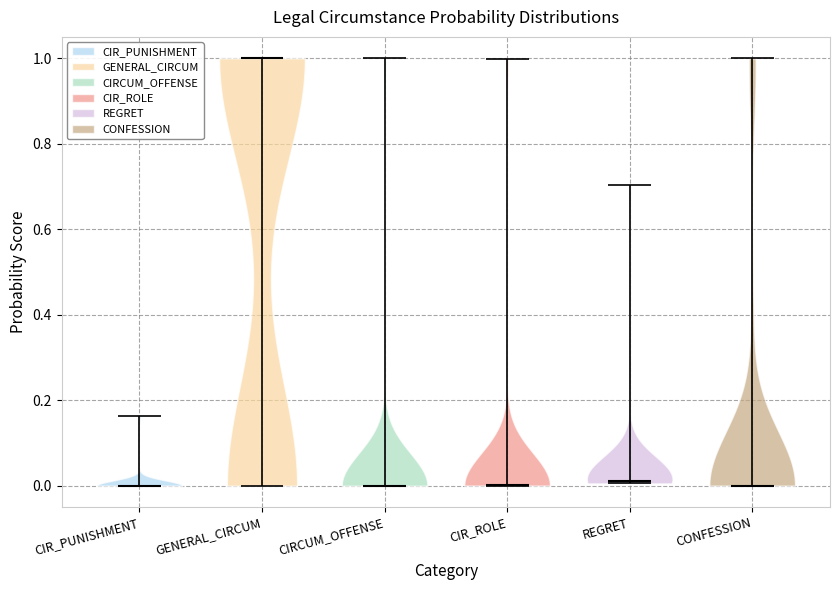

Reading left to right, read every violin against the y-axis: where its median line is, and the lowest and highest points it reaches. The values are not printed on the chart, so give them approximately, as read against the axis.

CIR_PUNISHMENT: median line 0.00, lowest point 0.00, highest point 0.16
GENERAL_CIRCUM: median line 1.00, lowest point 0.00, highest point 1.00
CIRCUM_OFFENSE: median line 0.00, lowest point 0.00, highest point 1.00
CIR_ROLE: median line 0.00, lowest point 0.00, highest point 1.00
REGRET: median line 0.02, lowest point 0.00, highest point 0.70
CONFESSION: median line 0.00, lowest point 0.00, highest point 1.00